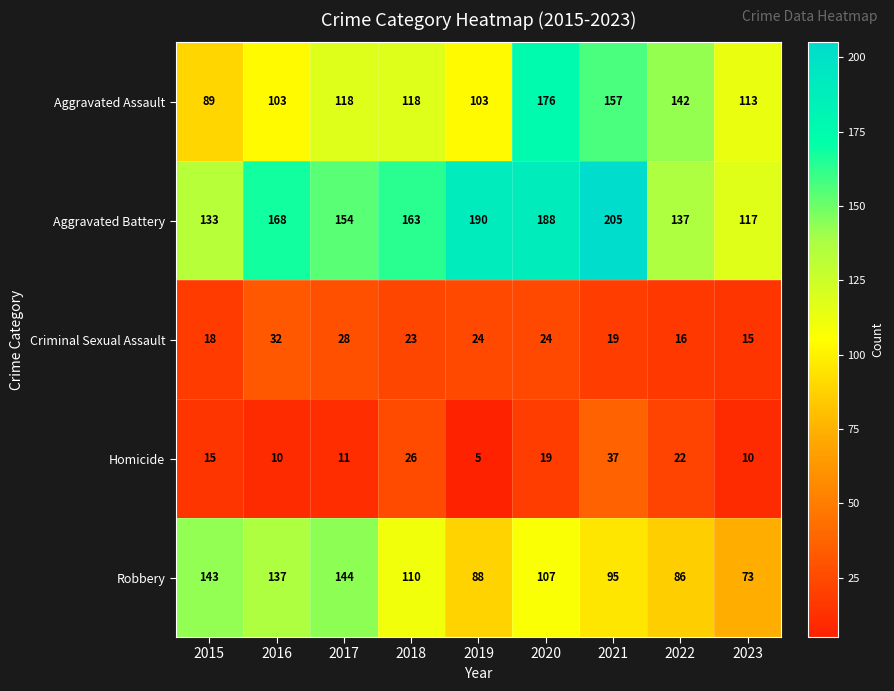

At which category does the chart reach its minimum across all series?

2019